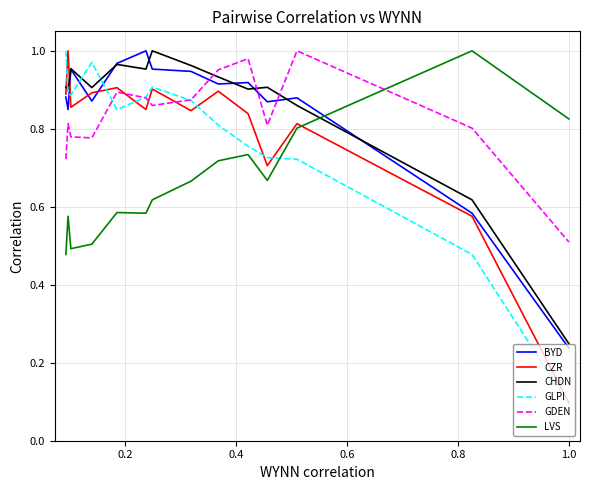

Does the chart display data point markers on the line(s)?

No